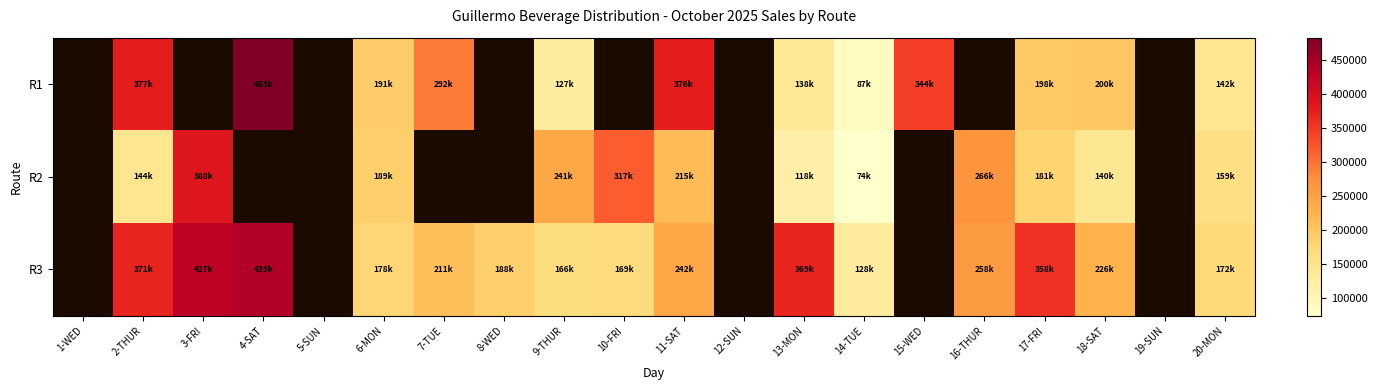

Is the value of R3 at 6-MON greater than the value of R1 at 9-THUR?

Yes